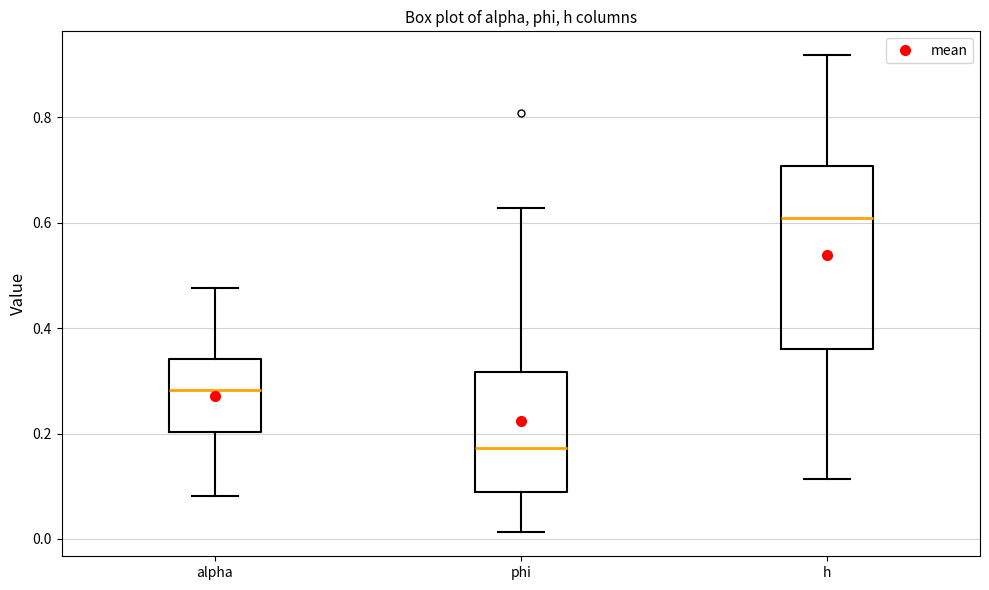

Reading left to right, transcribe this box plot: for each box, give where its median line is, the range the box spans, and where its two whiskers end, as read against the y-axis. The values are not printed on the chart, so give them approximately, as read against the axis.

alpha: median 0.28, box 0.20 to 0.34, whiskers 0.08 to 0.48
phi: median 0.18, box 0.08 to 0.32, whiskers 0.02 to 0.62
h: median 0.60, box 0.36 to 0.70, whiskers 0.12 to 0.92